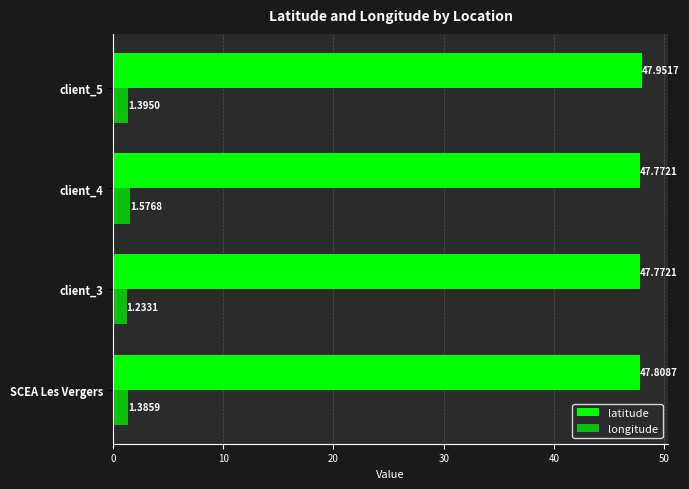

How many latitude values are between 47 and 48?

4